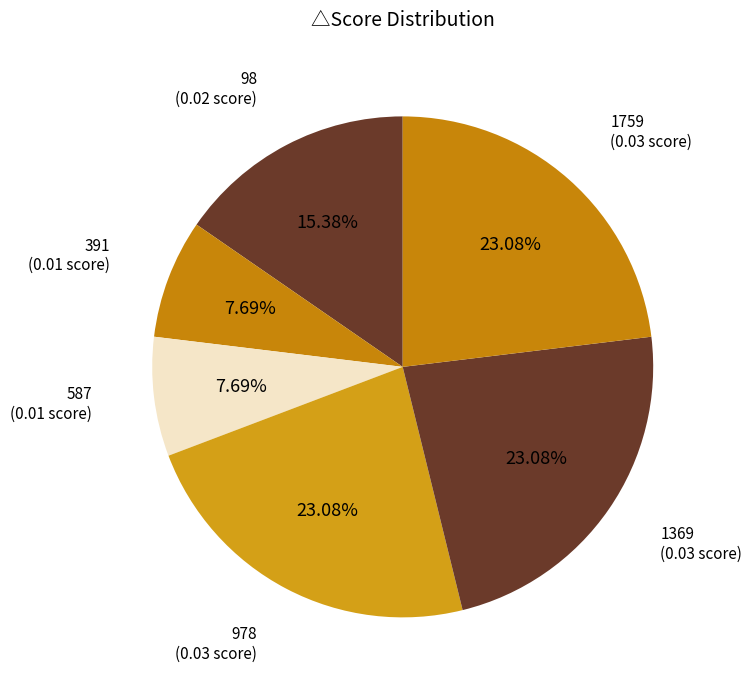

How many segments does this pie chart have?

6